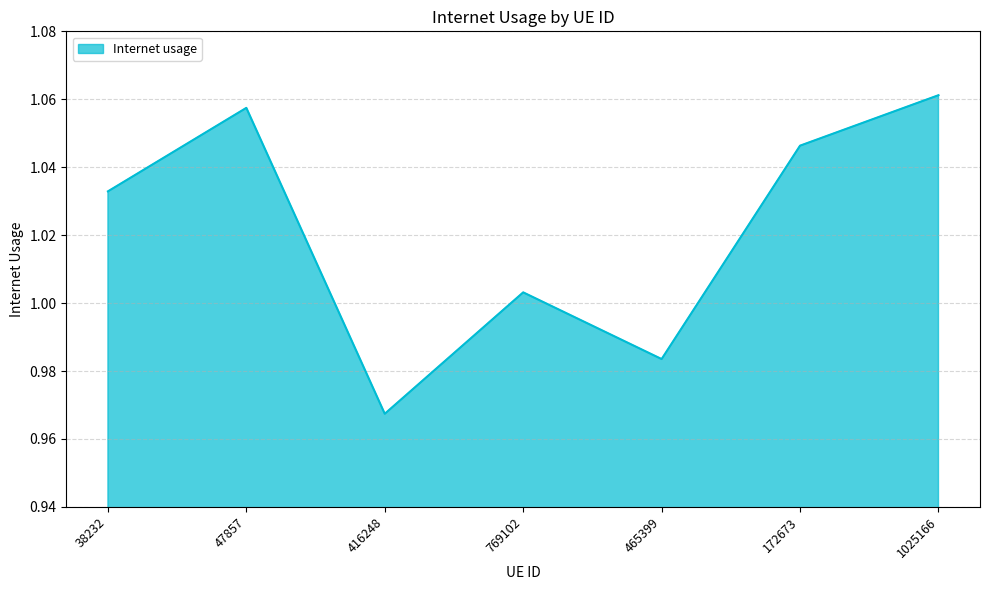

Does the chart have visible grid lines?

Yes